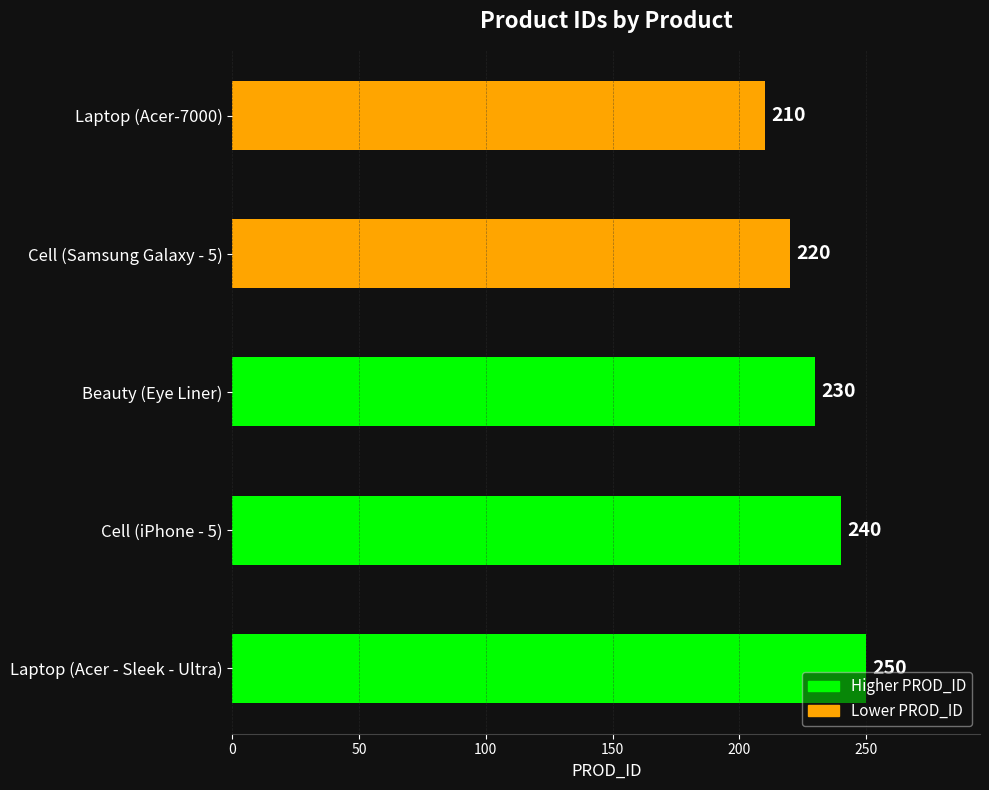

The value at Beauty (Eye Liner) is 66. True or false?

False